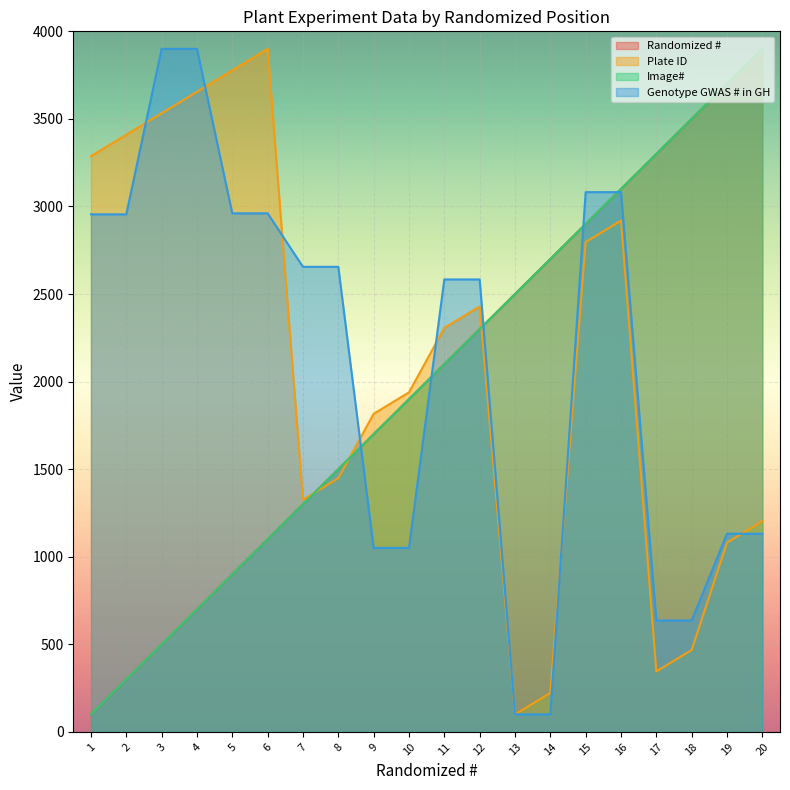

What are all the series names shown in the legend?

Randomized #, Plate ID, Image#, Genotype GWAS # in GH